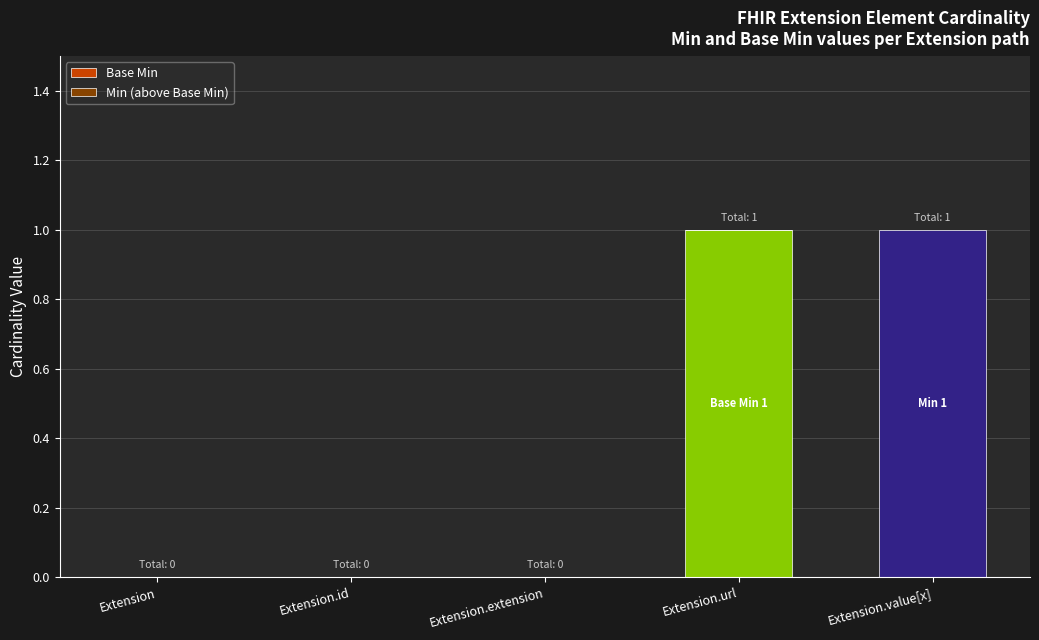

The value of Base Min at Extension is 0. True or false?

True